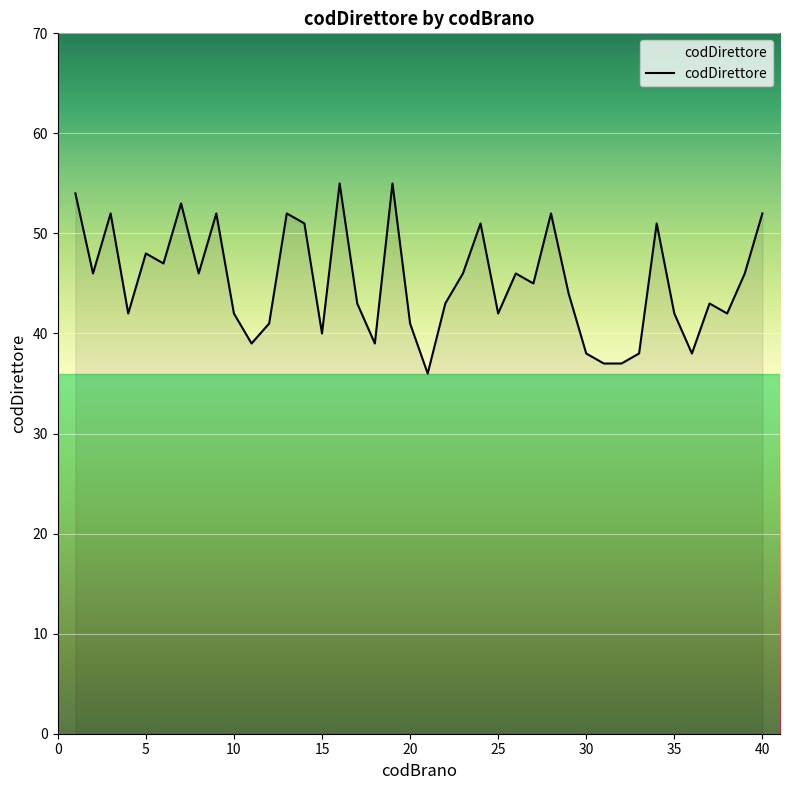

What is the greatest value displayed?

55